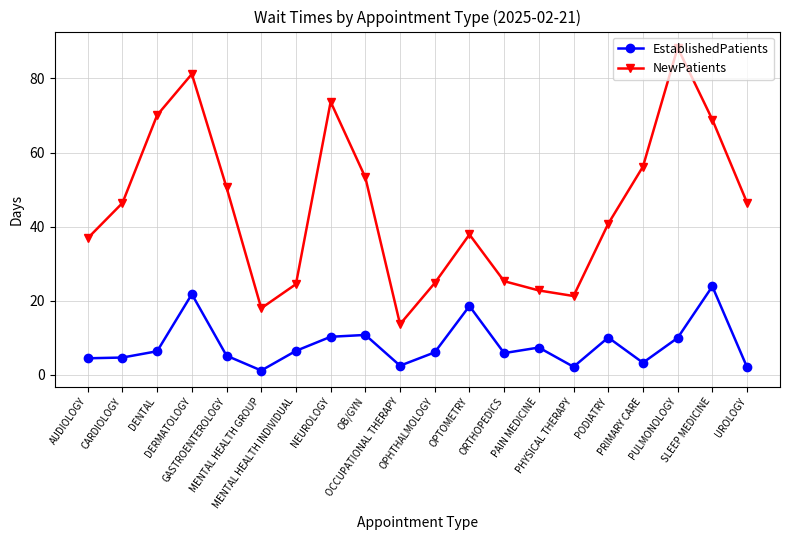

What is the total value across all series at DERMATOLOGY?

103.0